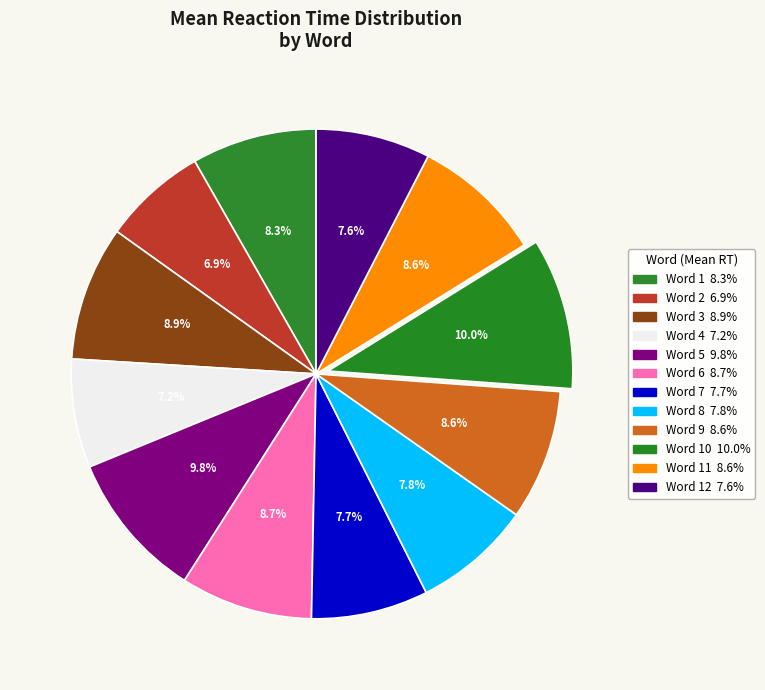

Count the number of slices in the pie.

12